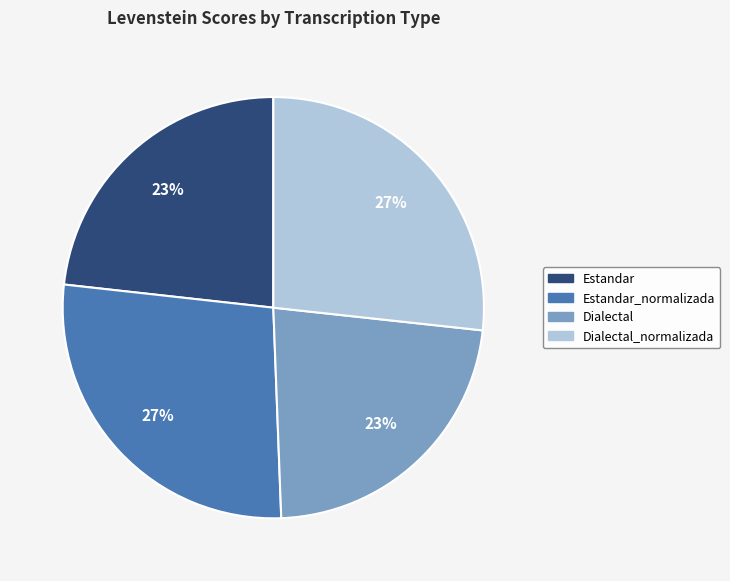

Is there any slice that represents more than half of the pie?

No